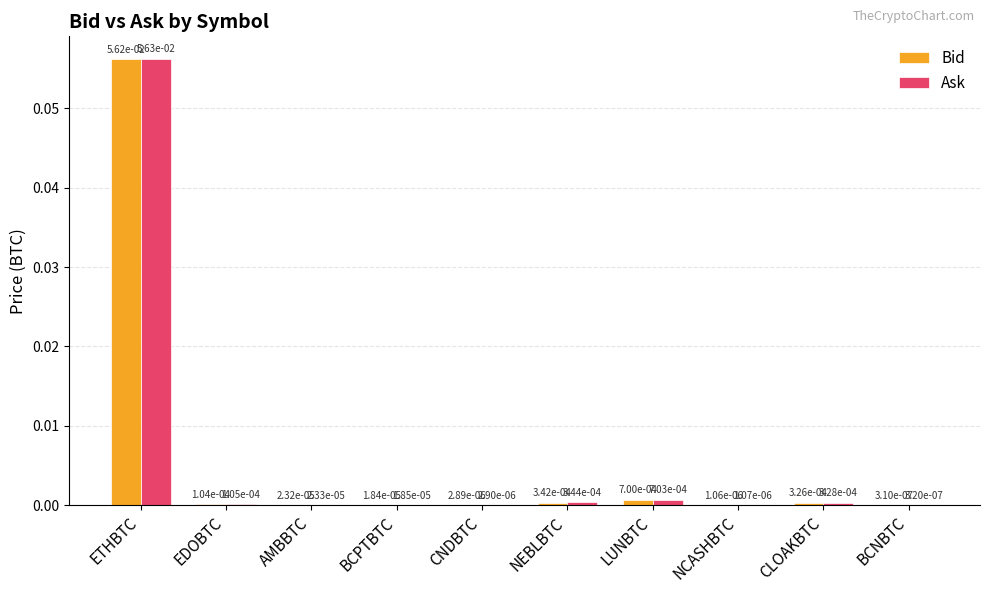

At which label does Bid reach its peak?

ETHBTC